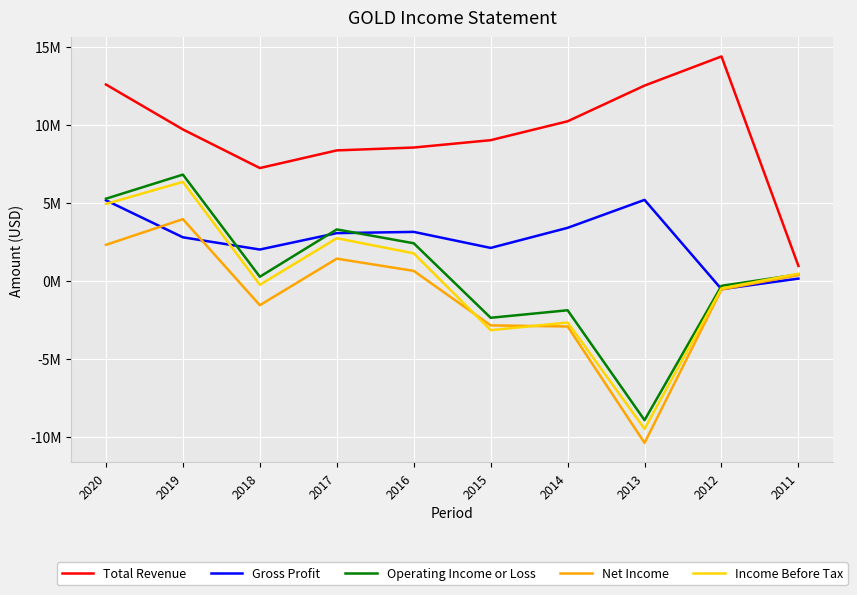

Between 2016 and 2012, which is larger?

2012